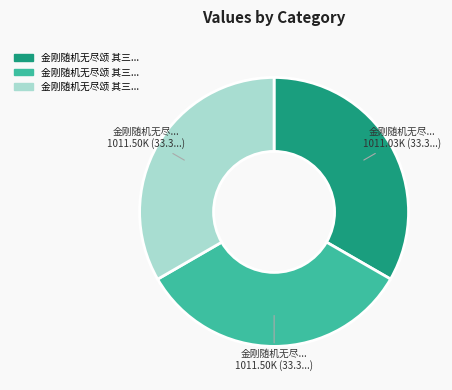

Is there a majority slice in this chart?

No